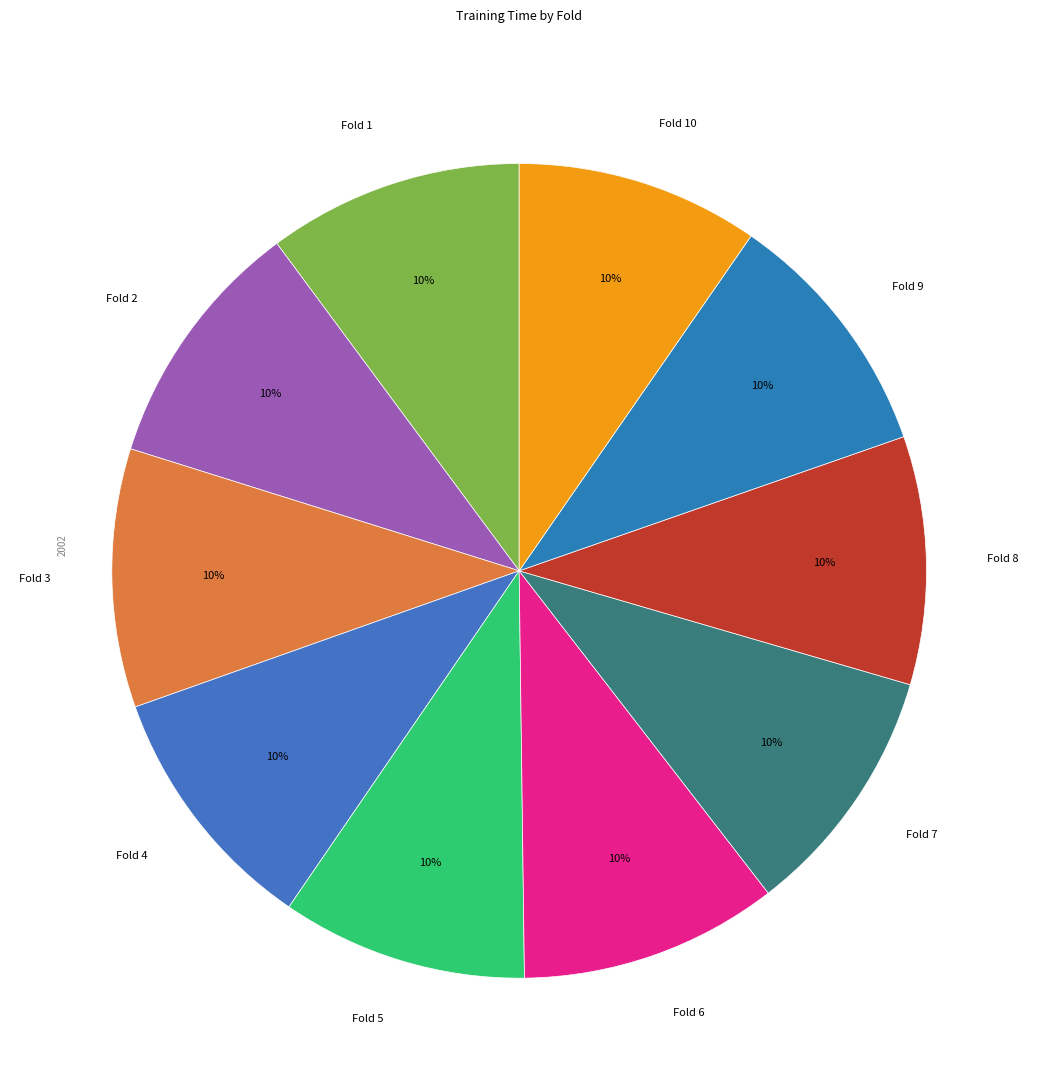

True or false: Fold 2 accounts for 5% of the total.

False